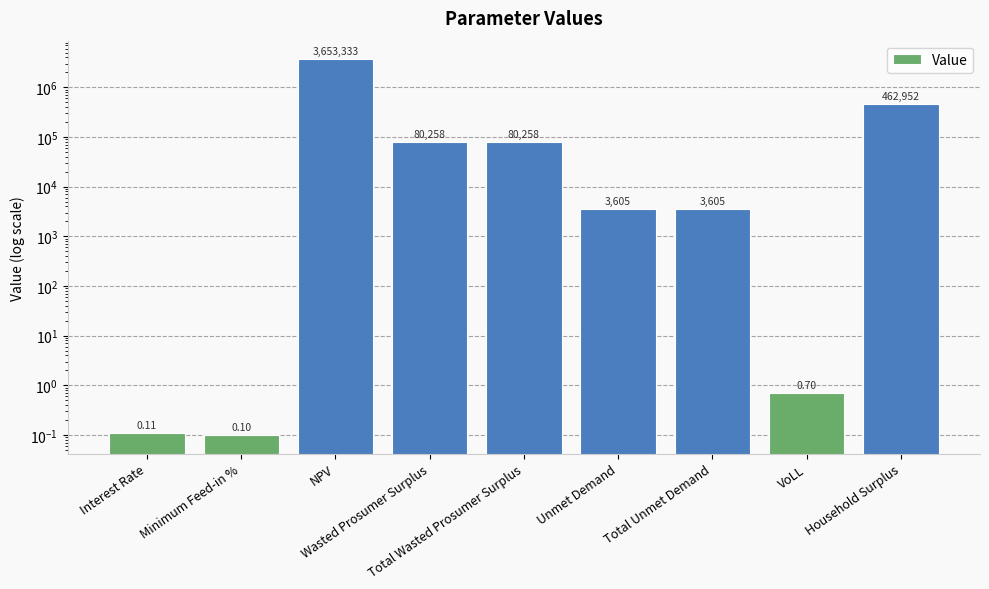

How many bars are there in total?

9